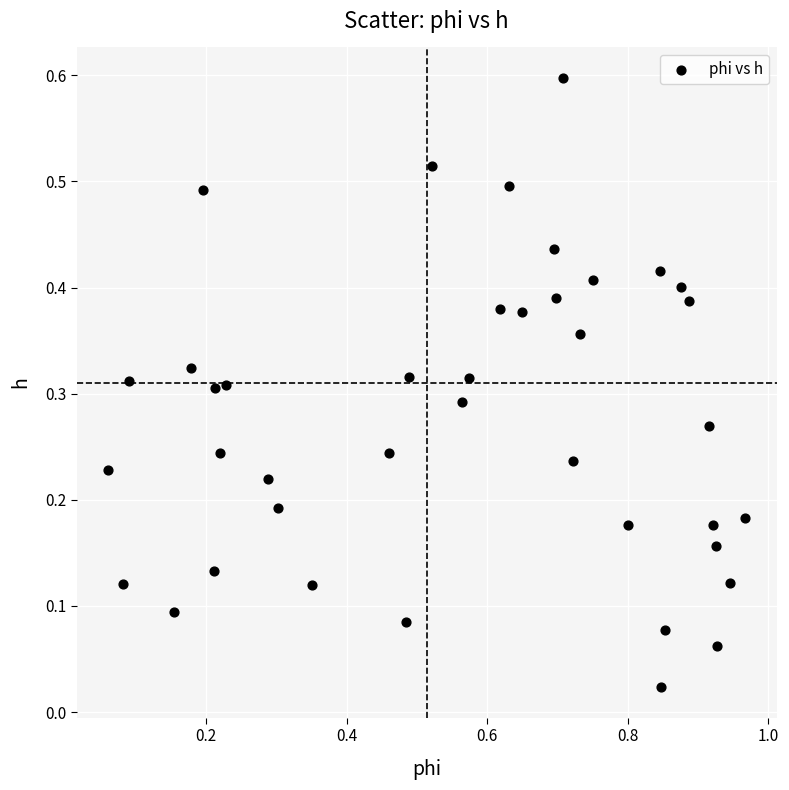

What is the range of X values (max minus min)?

0.9